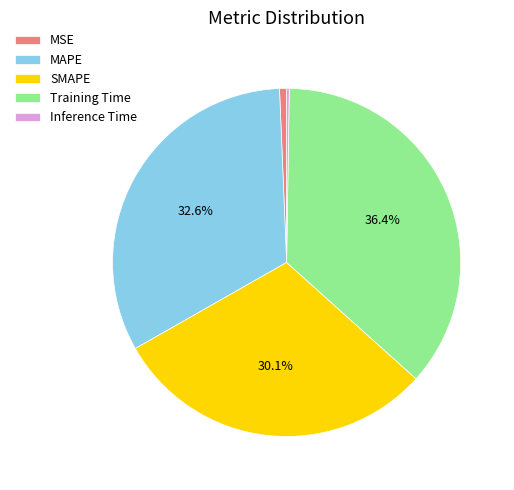

To the nearest percent, what is the difference between the largest and smallest slice percentages?

36%